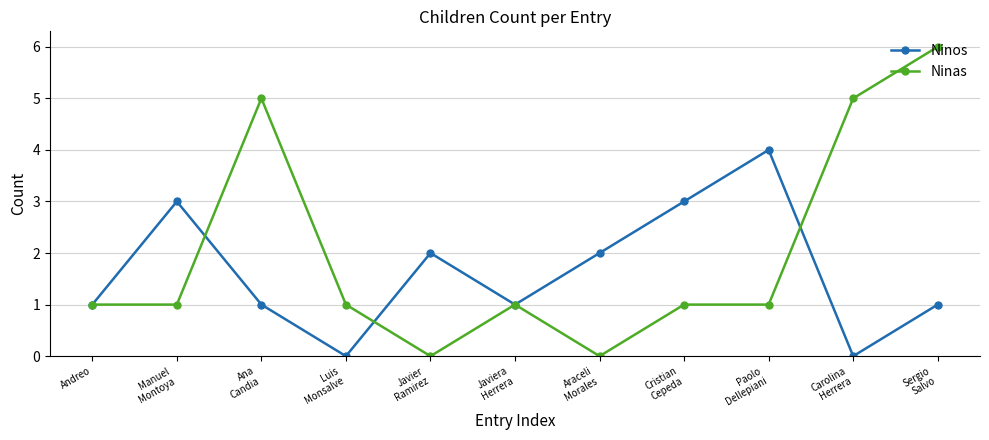

List the series in order of their overall mean, highest first.

Ninas, Ninos